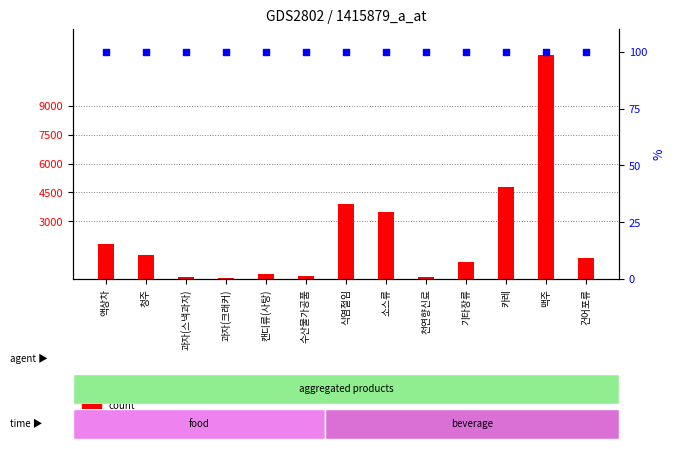

What is the total value across all series at 과자(스낵과자)?

199